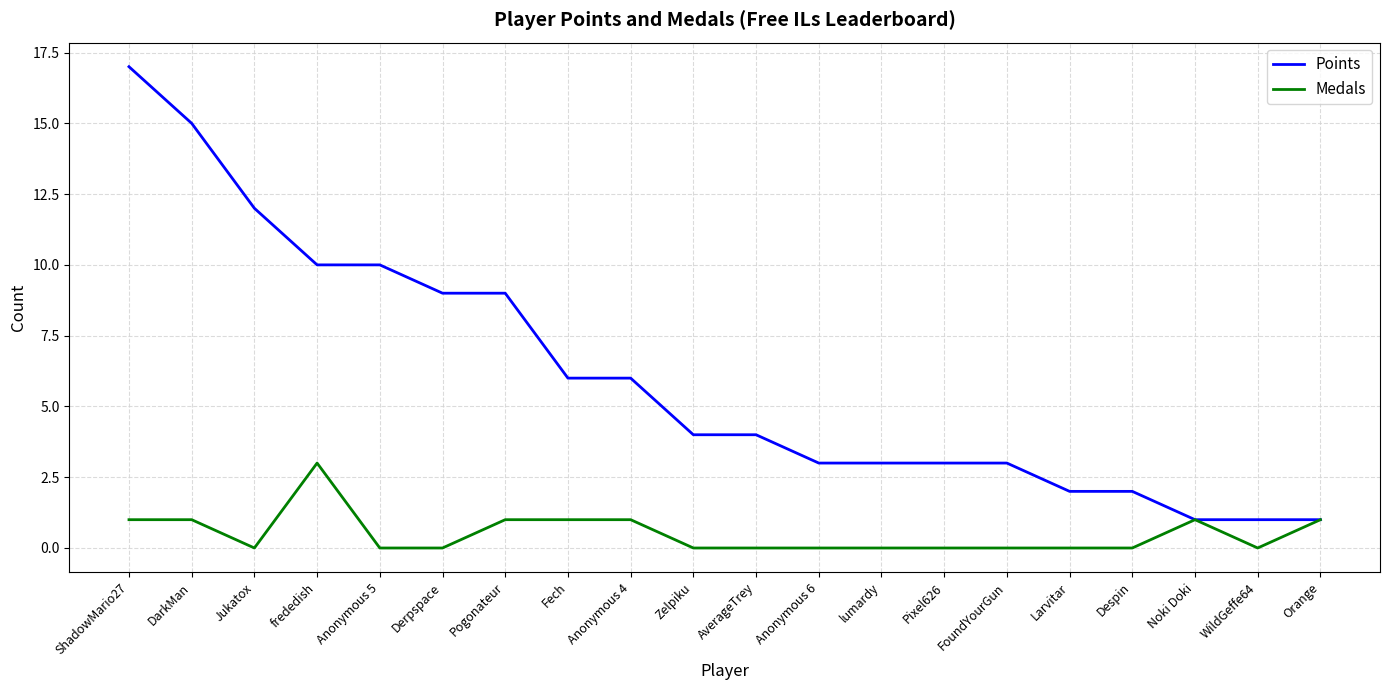

What is the highest value of the Points series?

17